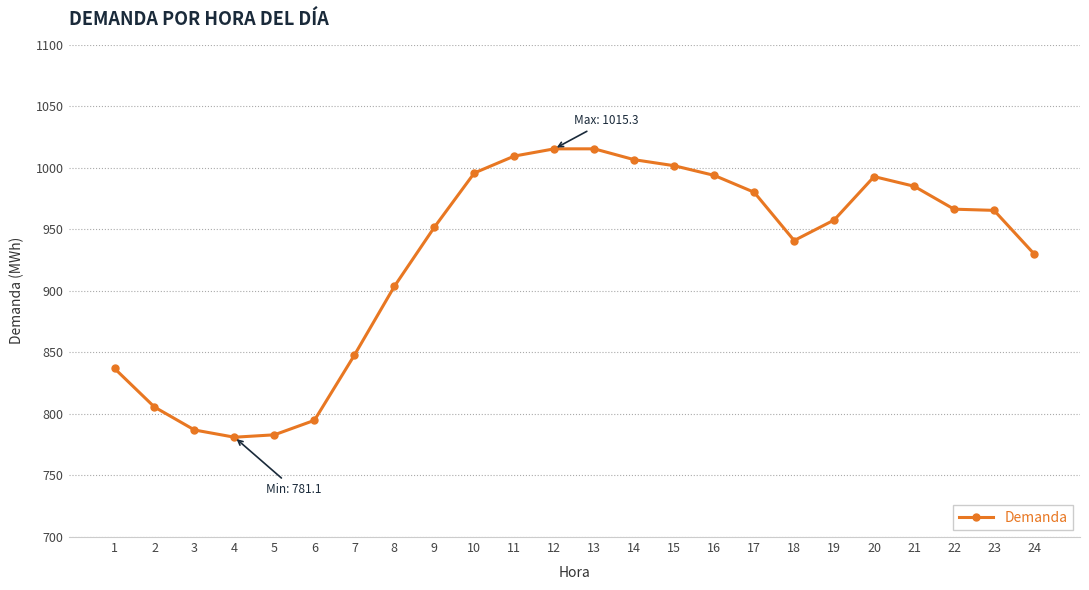

What value does the data have at 1?

836.9